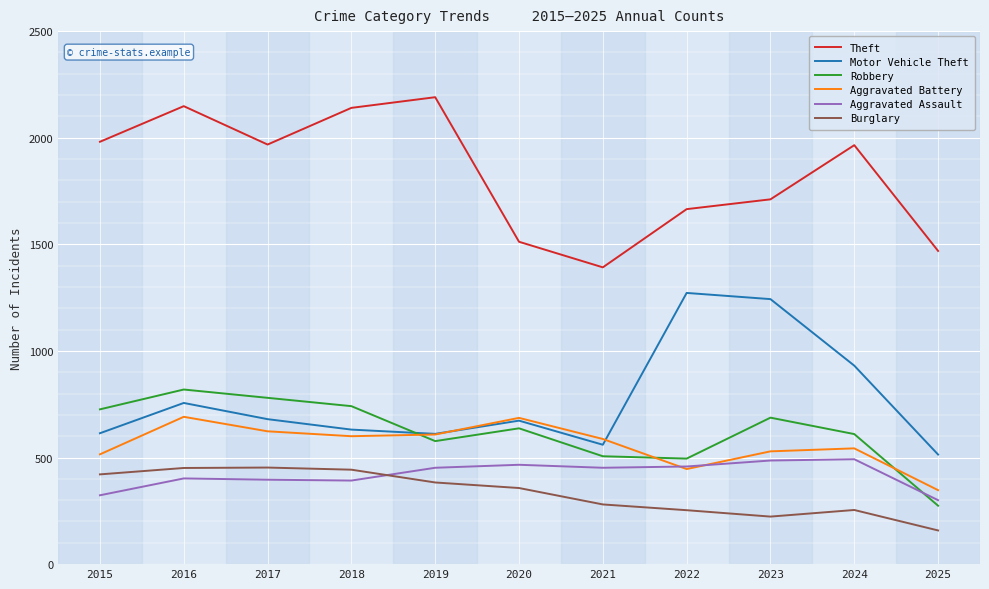

Which category has the lowest value in the Aggravated Battery series?

2025